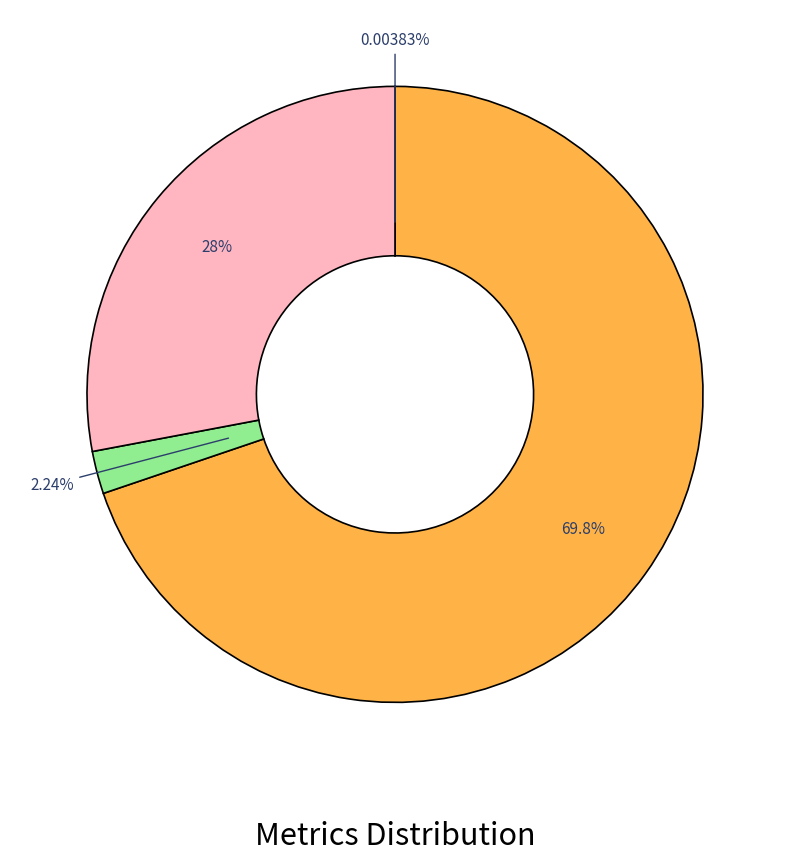

Is there any slice that represents more than half of the pie?

Yes